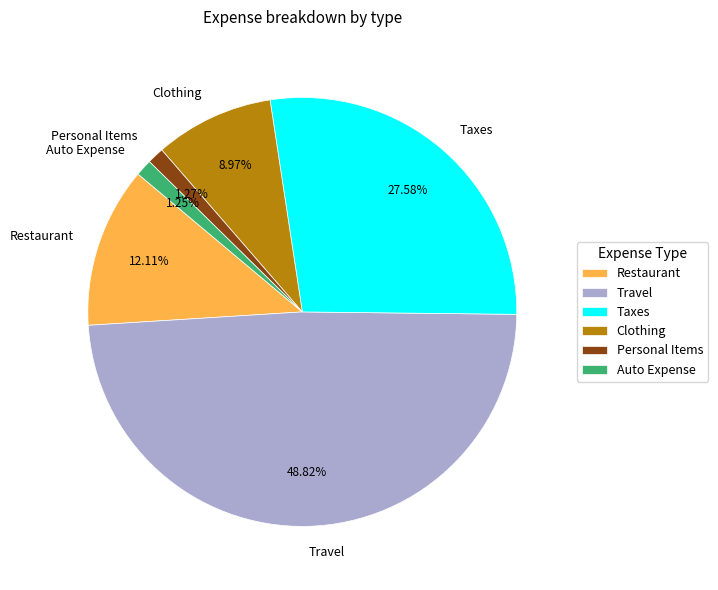

What percentage is the Personal Items slice, to the nearest percent?

1%